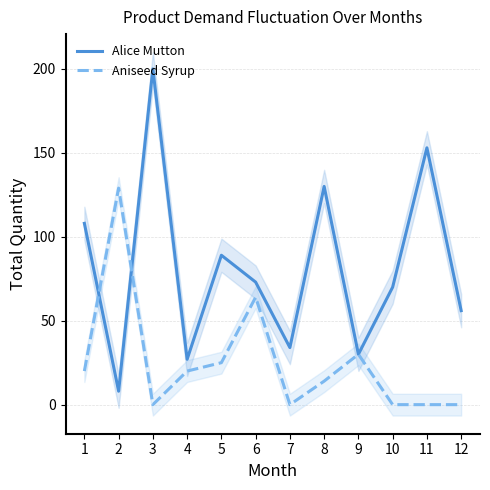

What is the value of the Aniseed Syrup point at the 5th from the left?

25